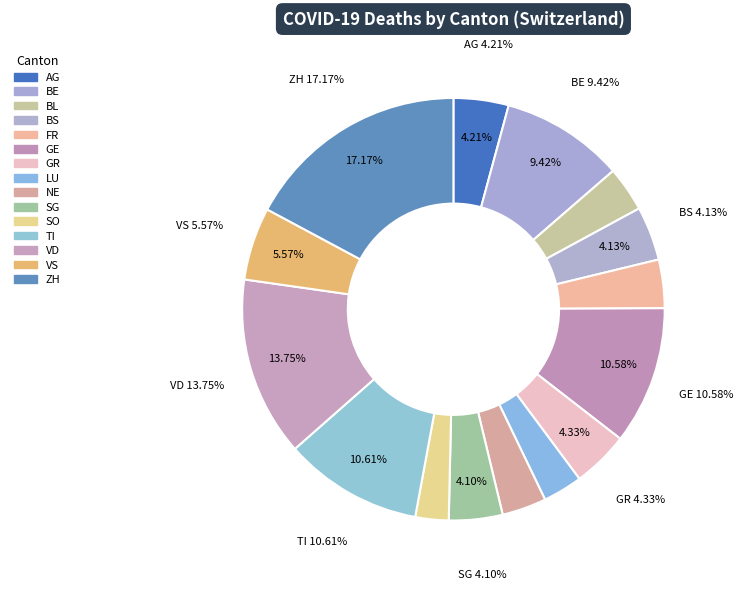

To the nearest percent, what is the difference between the VD and ZH slice percentages?

3%